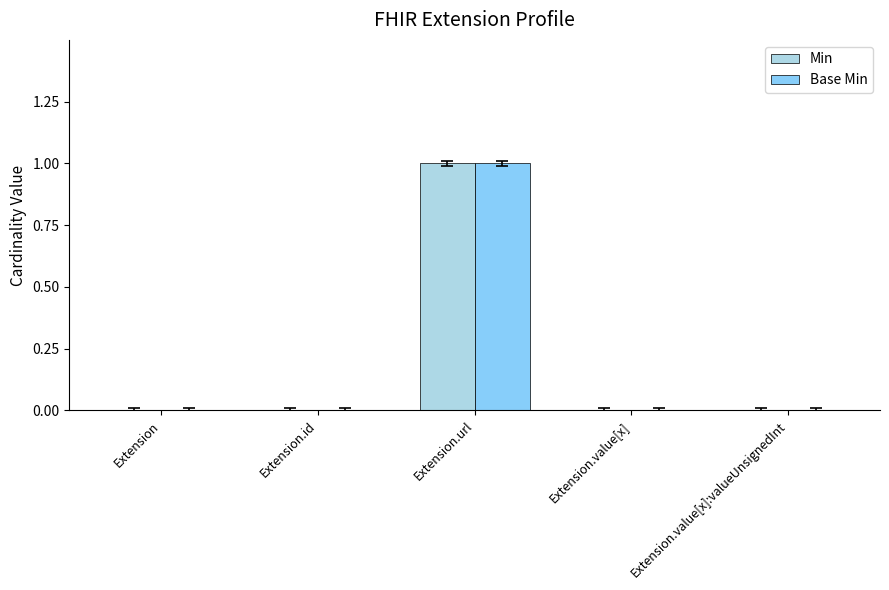

Reading right to left, what are all the values shown in this chart?

Min: Extension.value[x]:valueUnsignedInt=0	Extension.value[x]=0	Extension.url=1	Extension.id=0	Extension=0
Base Min: Extension.value[x]:valueUnsignedInt=0	Extension.value[x]=0	Extension.url=1	Extension.id=0	Extension=0